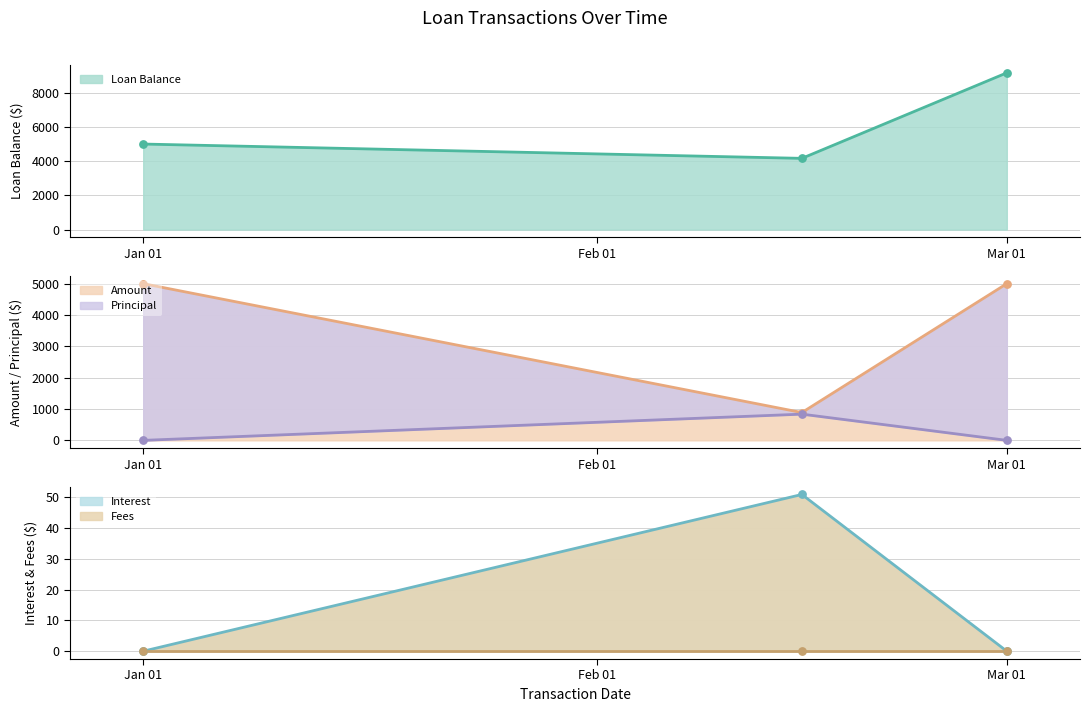

What is the minimum value for Amount?

906.9